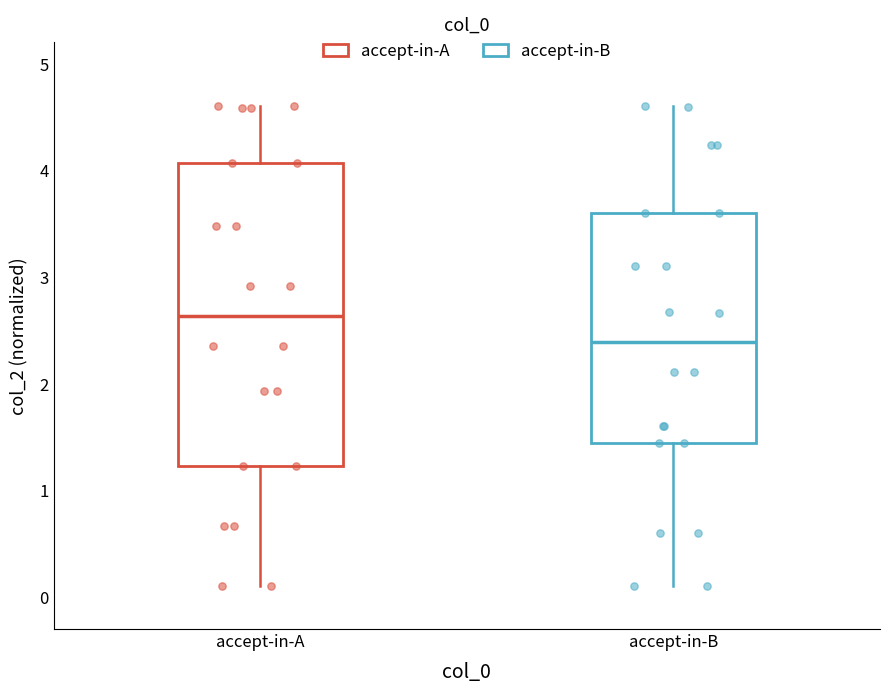

Which box has the highest median line?

accept-in-A